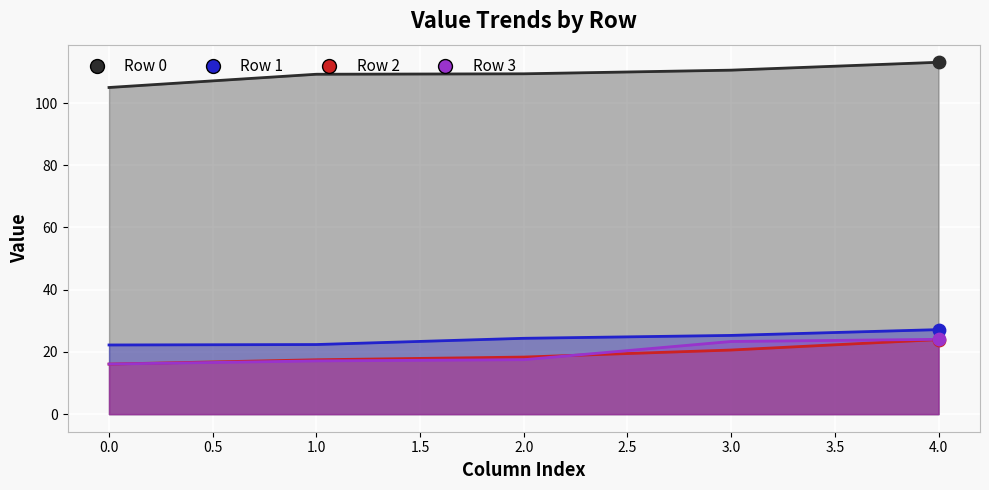

What are all the series names shown in the legend?

Row 0, Row 1, Row 2, Row 3